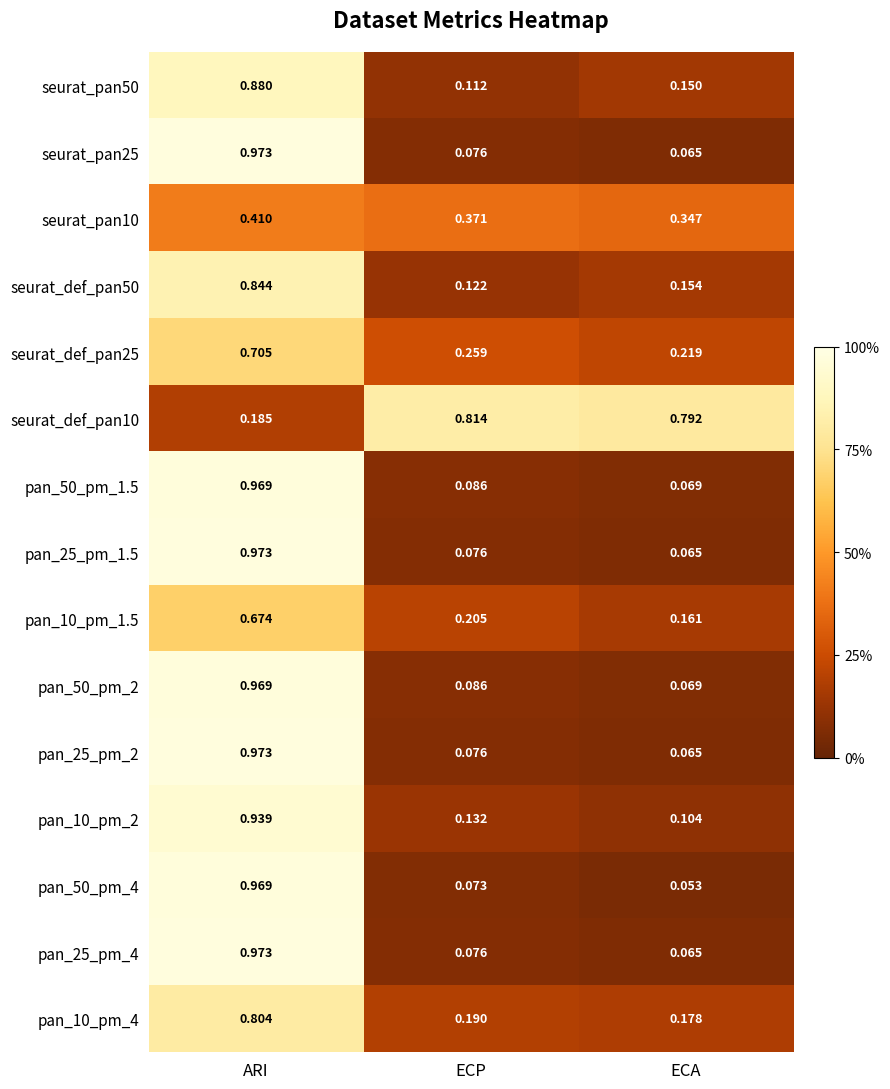

Which category has the lowest value in the seurat_def_pan10 series?

ARI